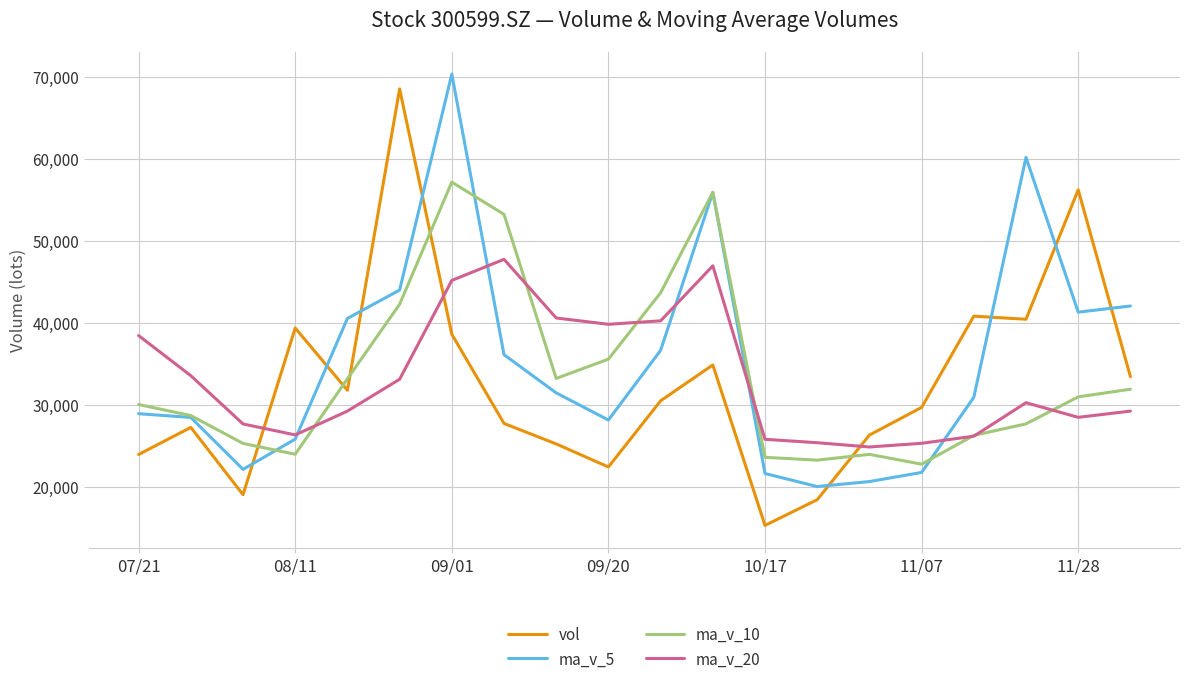

What is the minimum value for ma_v_5?

20023.3